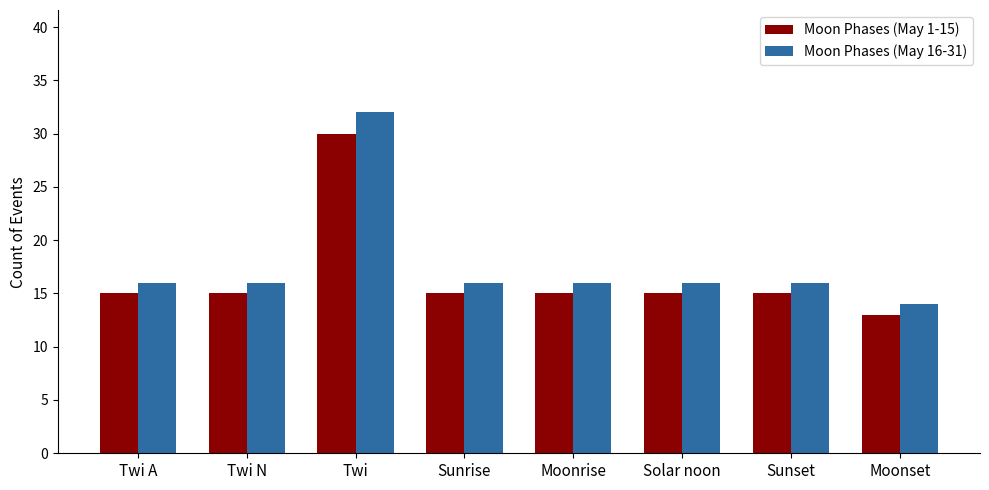

What position from the left is Solar noon?

6